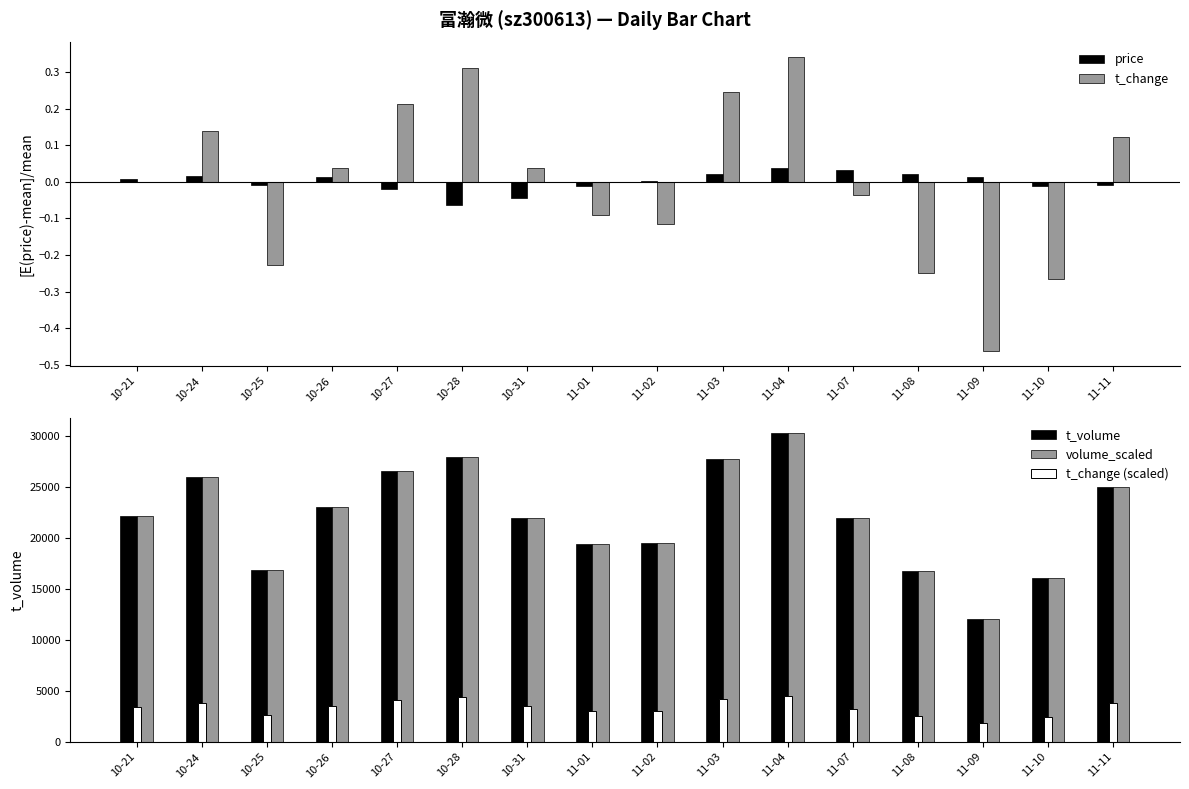

Reading left to right, what are all the values shown in this chart?

price: 0.0	0.0	-0.0	0.0	-0.0	-0.1	-0.0	-0.0	0.0	0.0	0.0	0.0	0.0	0.0	-0.0	-0.0
t_change: 0.0	0.1	-0.2	0.0	0.2	0.3	0.0	-0.1	-0.1	0.2	0.3	-0.0	-0.2	-0.5	-0.3	0.1
t_volume: 22218.0	25990.0	16886.0	23035.0	26639.0	27948.0	21986.0	19454.0	19486.0	27725.0	30277.0	22025.0	16815.0	12025.0	16080.0	24983.0
volume_scaled: 22218.0	25990.0	16886.0	23035.0	26639.0	27948.0	21986.0	19454.0	19486.0	27725.0	30277.0	22025.0	16815.0	12025.0	16080.0	24983.0
t_change (scaled): 3388.1	3856.7	2613.2	3514.3	4109.0	4433.4	3514.3	3081.8	2991.7	4217.2	4541.5	3262.0	2541.1	1820.2	2487.0	3802.6